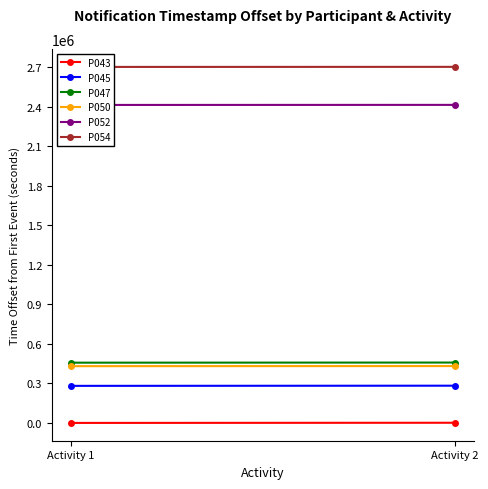

What is the total value across all series at Activity 1?

6286114.8